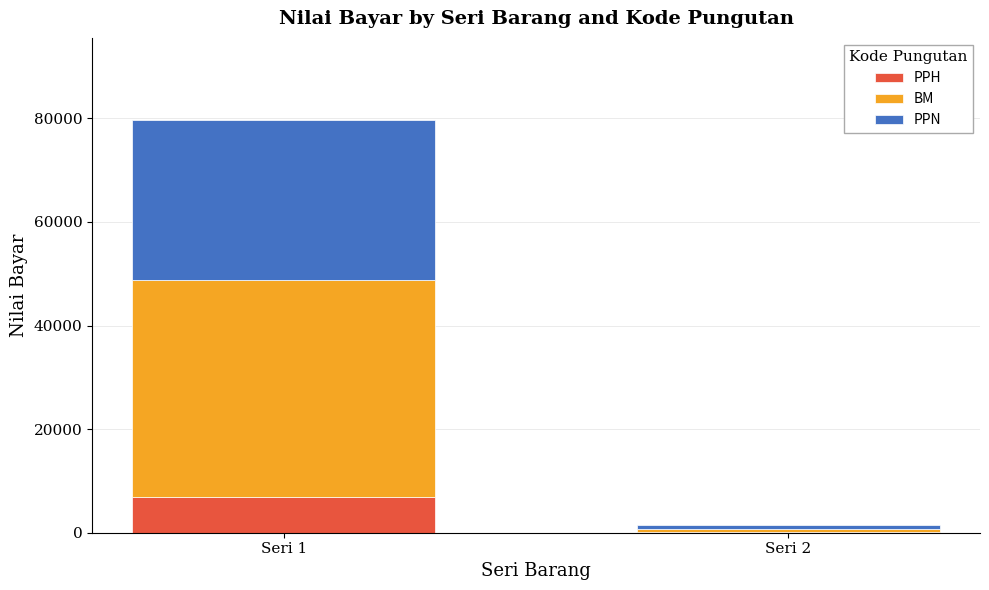

At which label does PPH reach its peak?

Seri 1